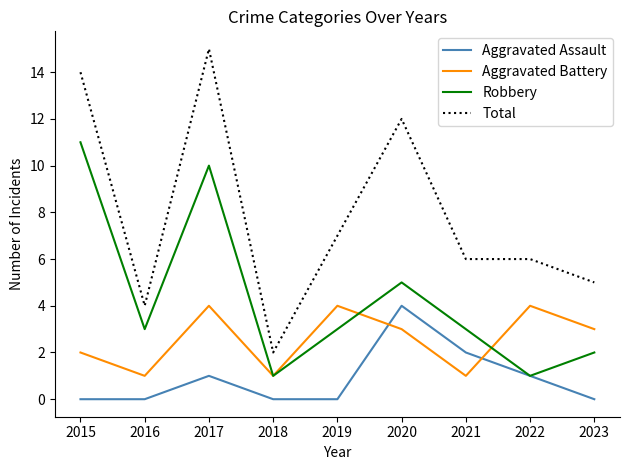

True or false: Aggravated Battery and Total intersect in this chart.

False